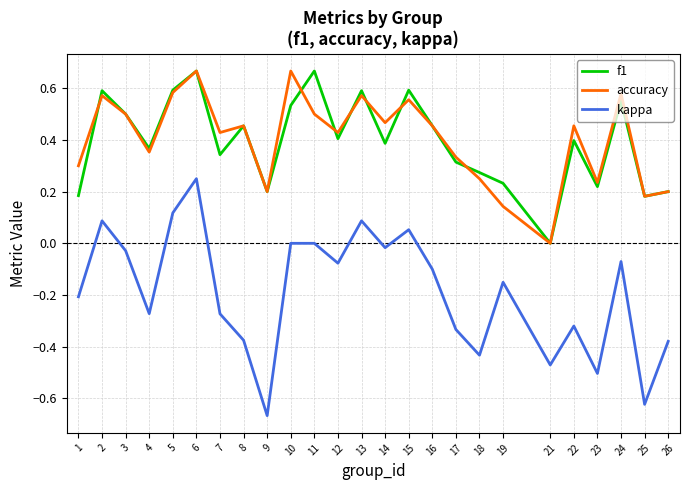

What is the sum of all kappa values?

-4.7